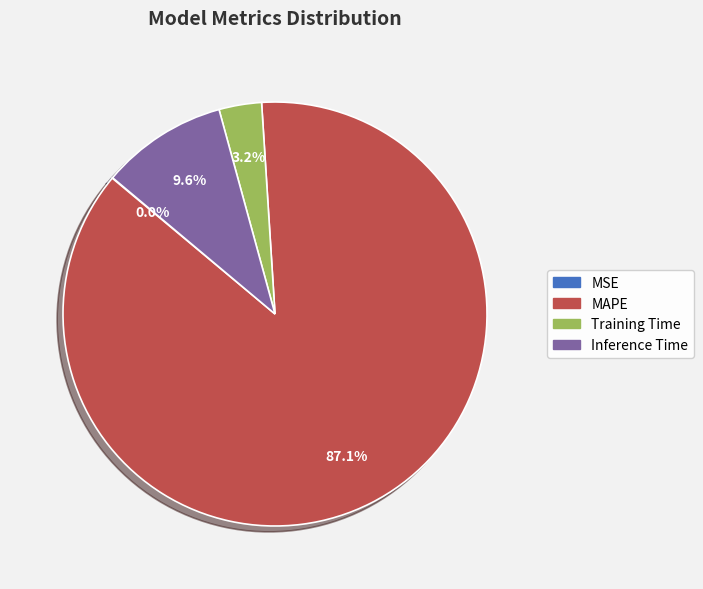

Between Inference Time and MAPE, which is larger?

MAPE